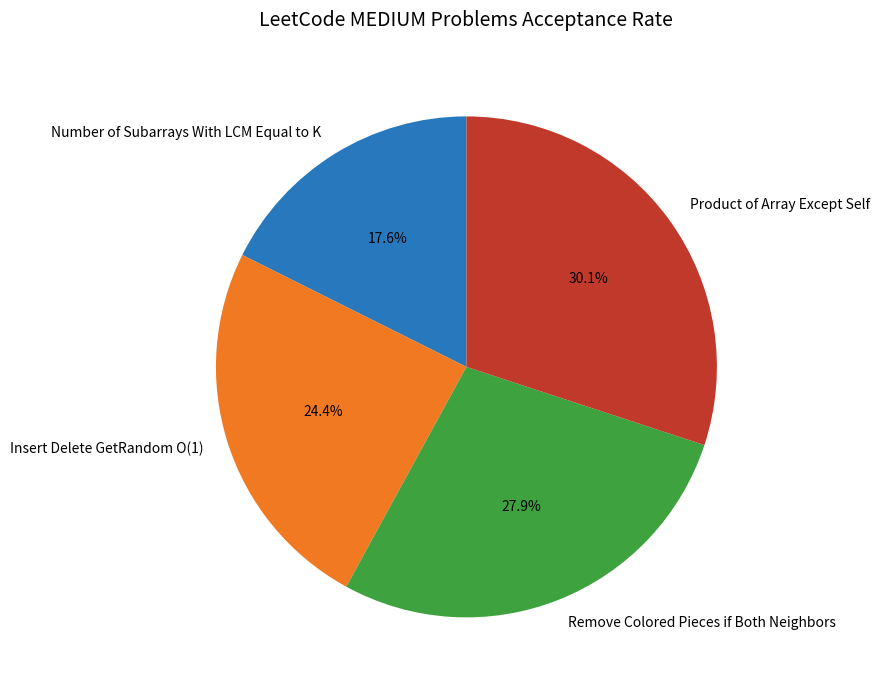

Which has a higher value, Remove Colored Pieces if Both Neighbors or Product of Array Except Self?

Product of Array Except Self